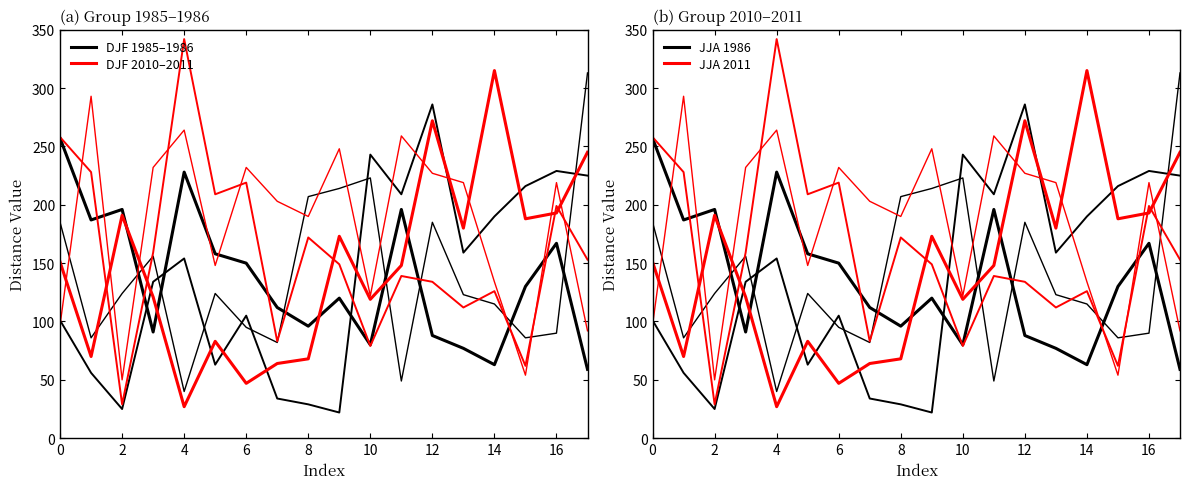

What is the difference between the maximum and second lowest values in the DJF 1985–1986 series?

194